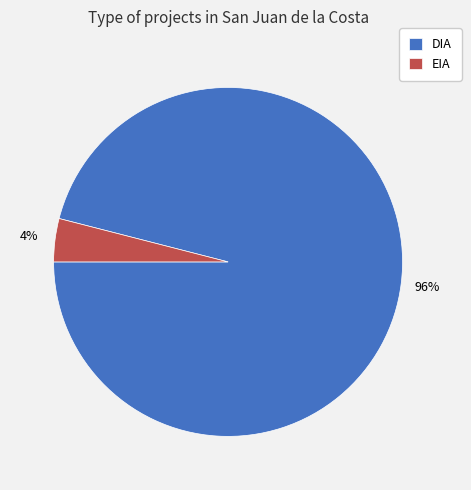

How many slices are in this pie chart?

2